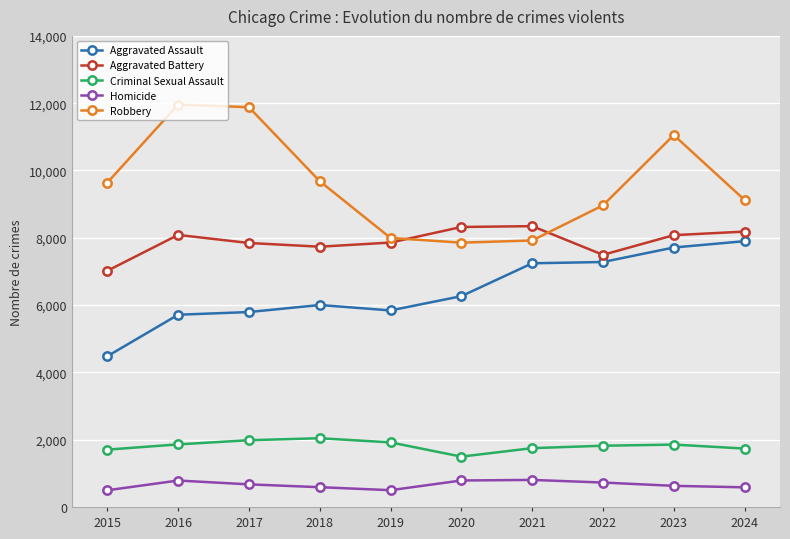

What is the value of the Robbery point at the 4th from the left?

9681